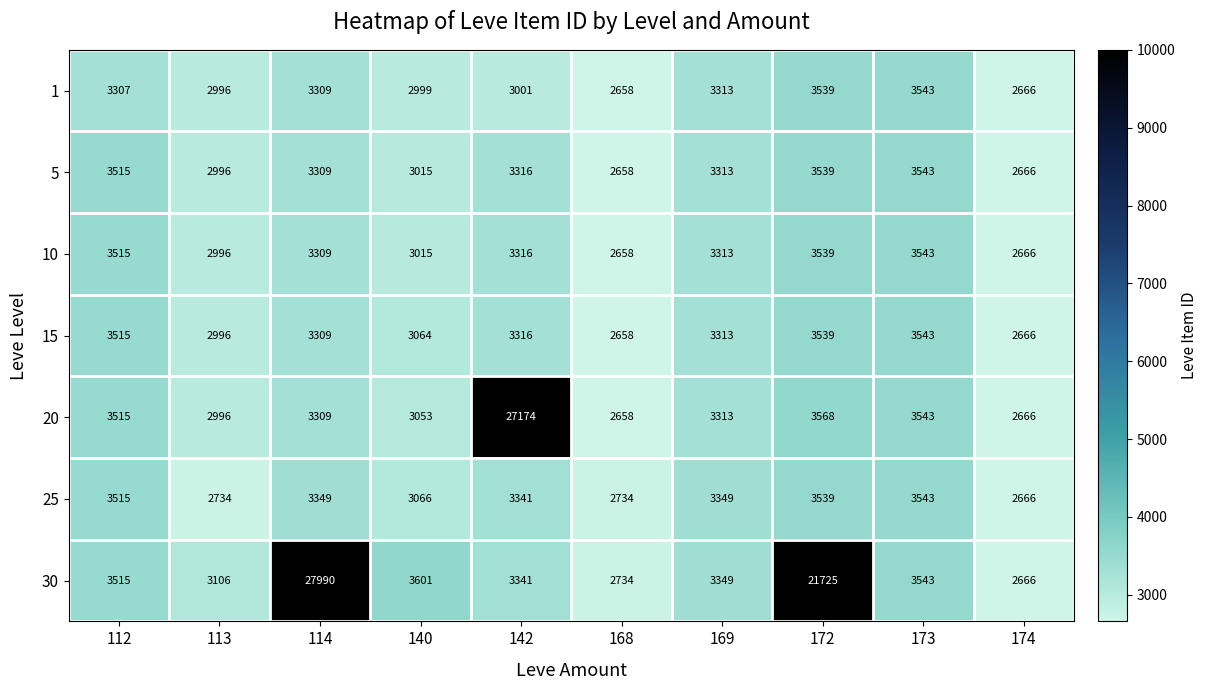

True or false: 1 has a value of 1294 at 113.

False